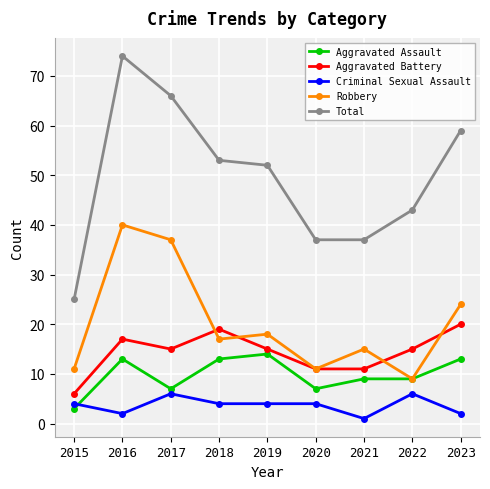

What is the difference between the Aggravated Assault values at 2016 and 2015?

10